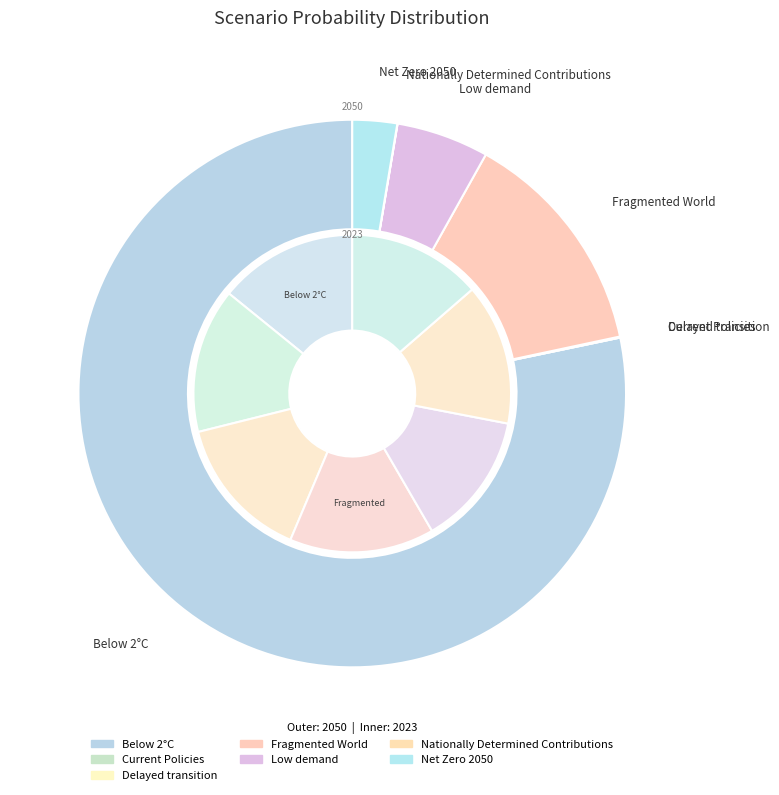

How many segments does this pie chart have?

7